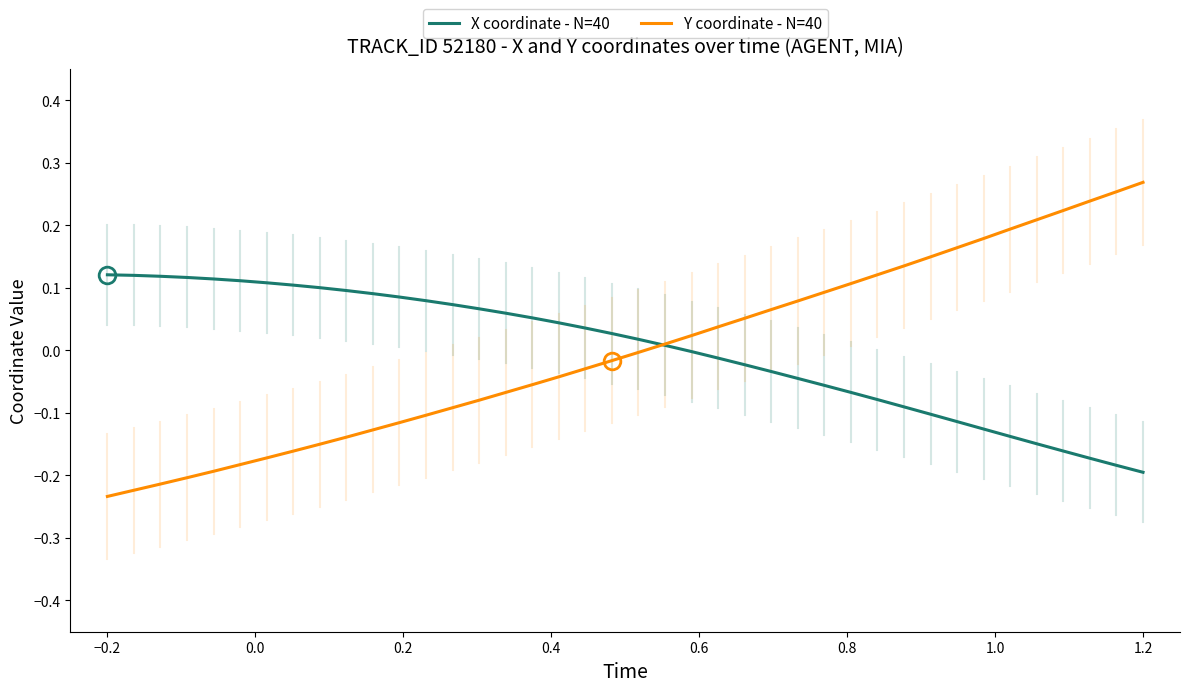

Count the number of categories in the chart.

40